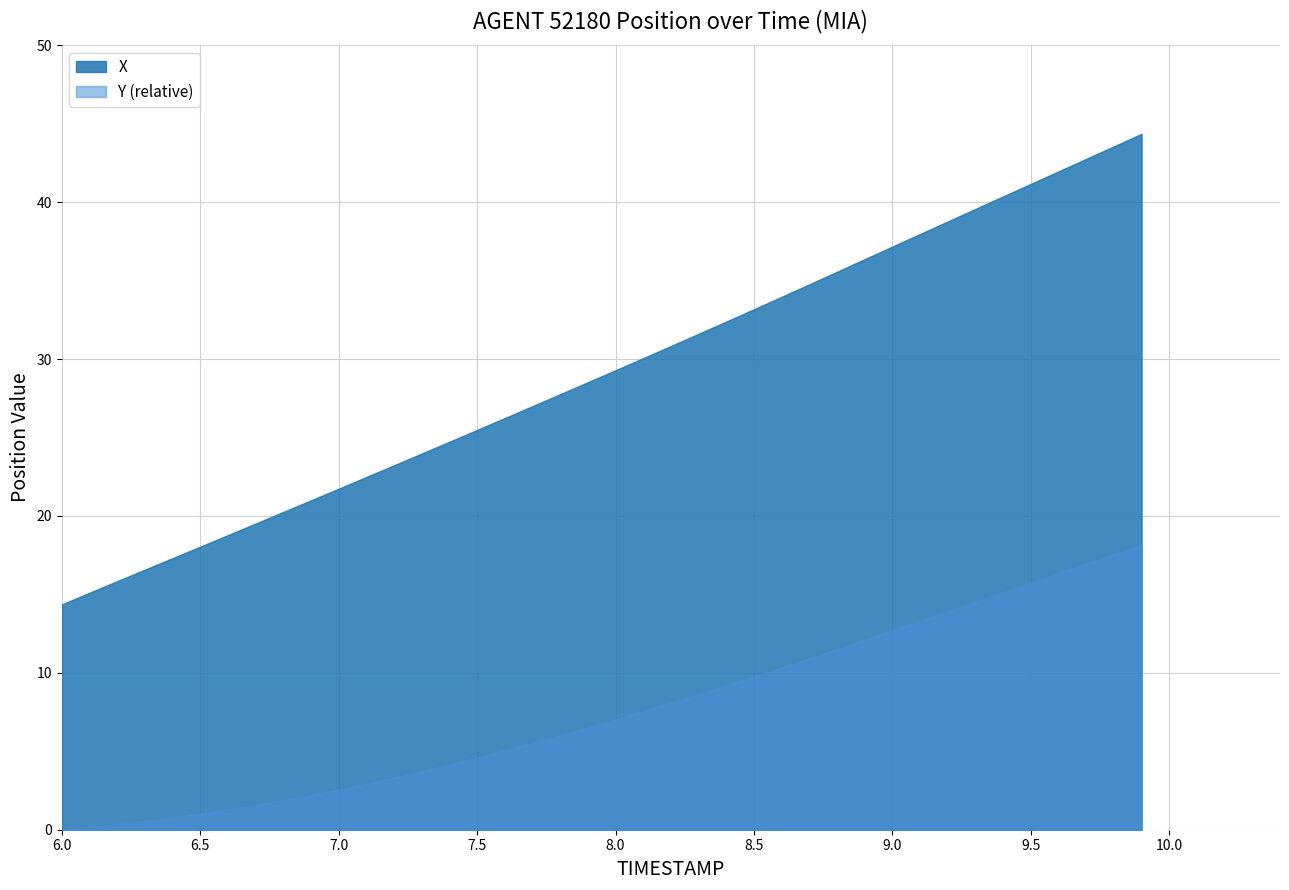

What is the difference between the maximum and minimum values in the X series?

30.0